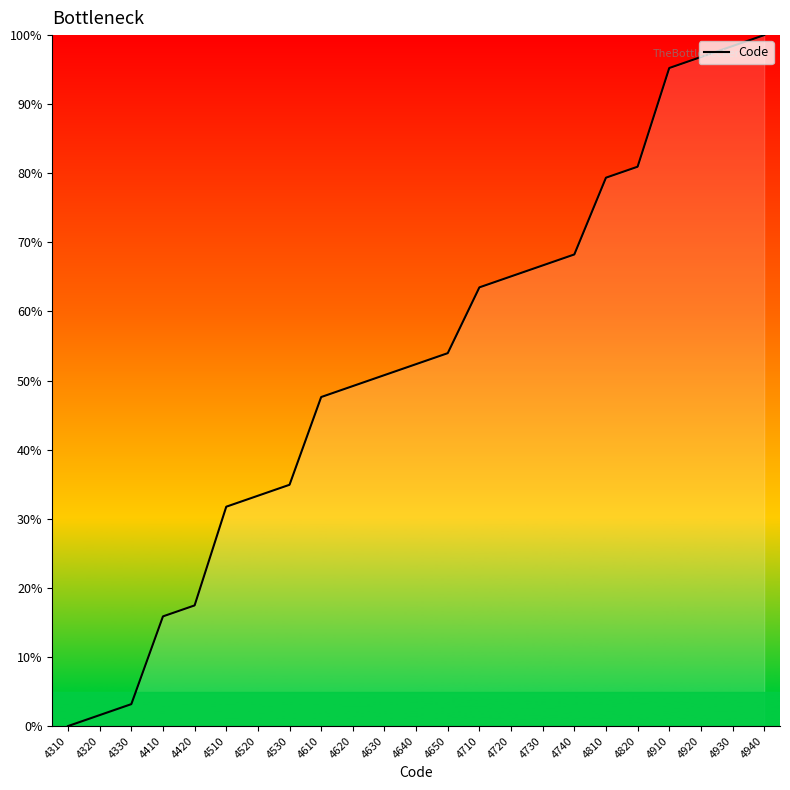

Which label corresponds to the smallest value in the chart?

4310